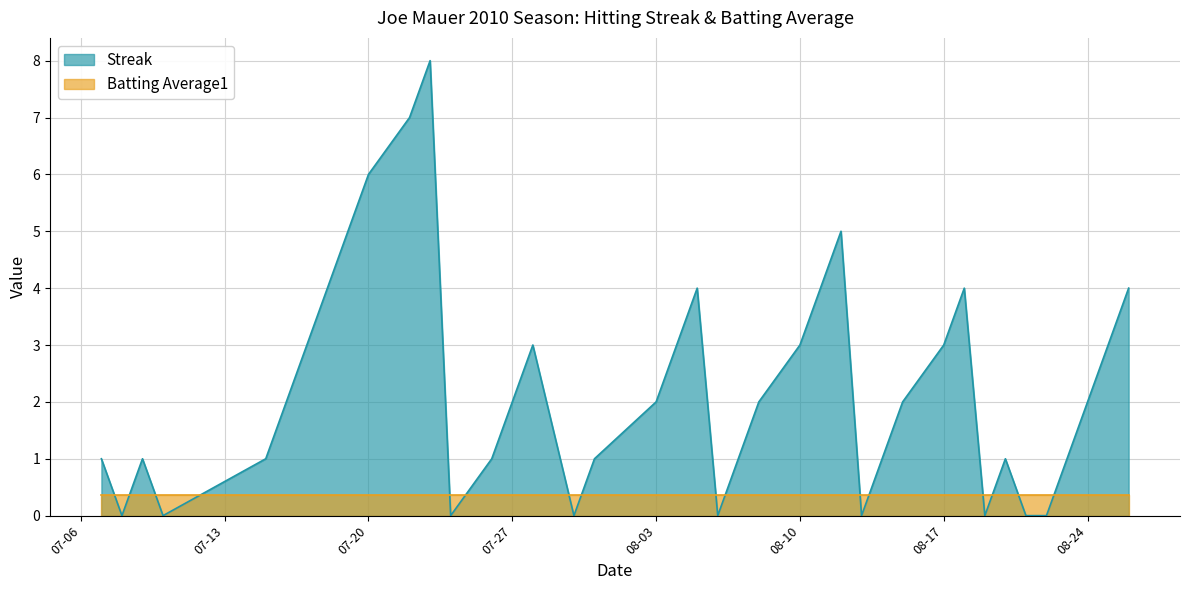

Which has a higher value, 2010-08-04 or 2010-07-28?

2010-08-04